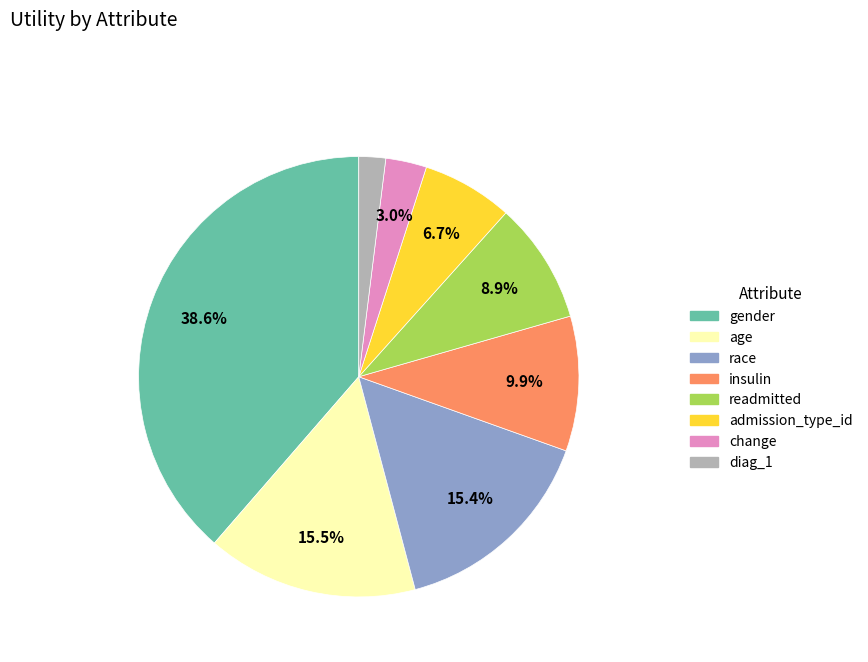

Does any single category account for the majority?

No